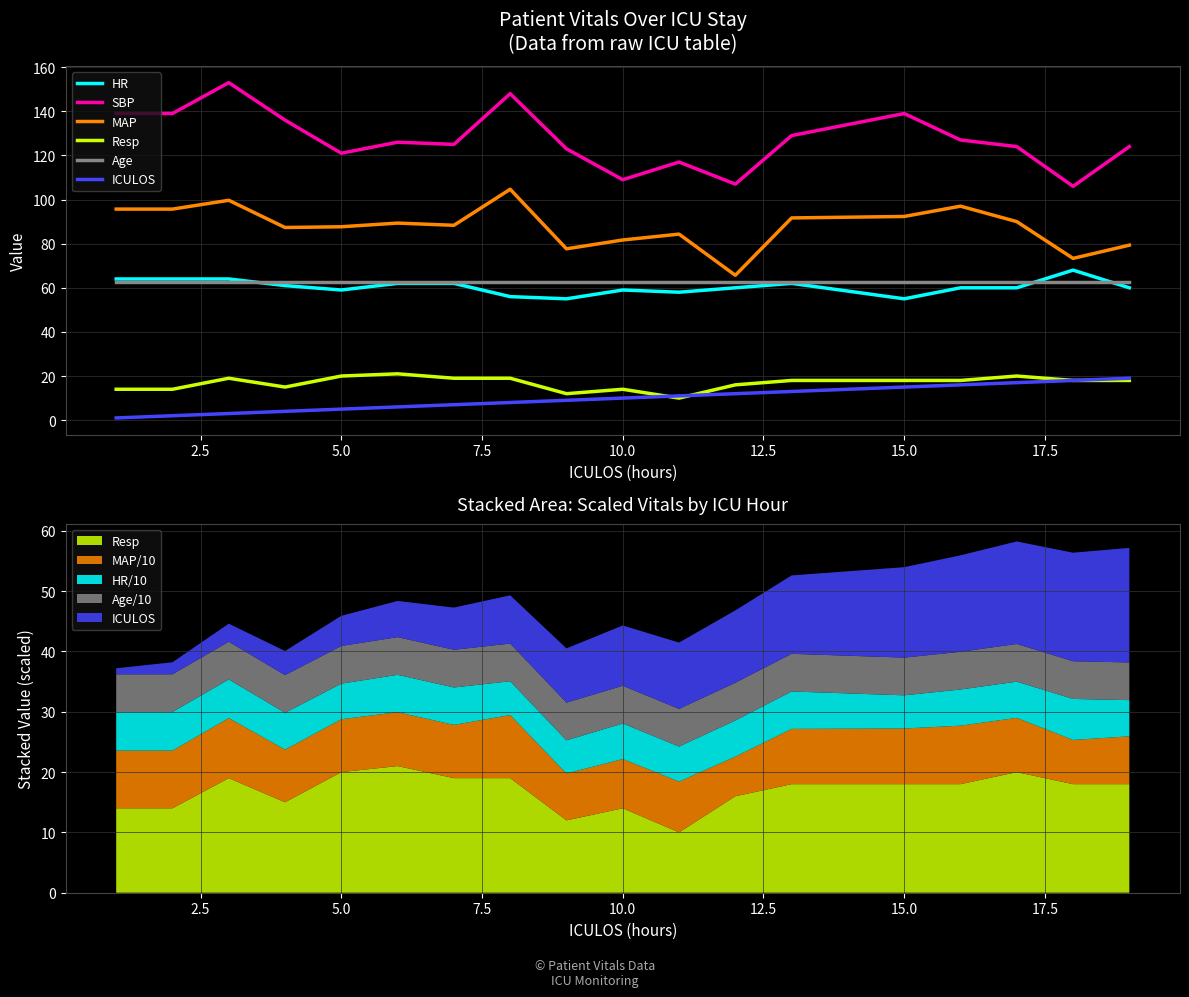

True or false: HR has a value of 84.2 at 20.0.

False